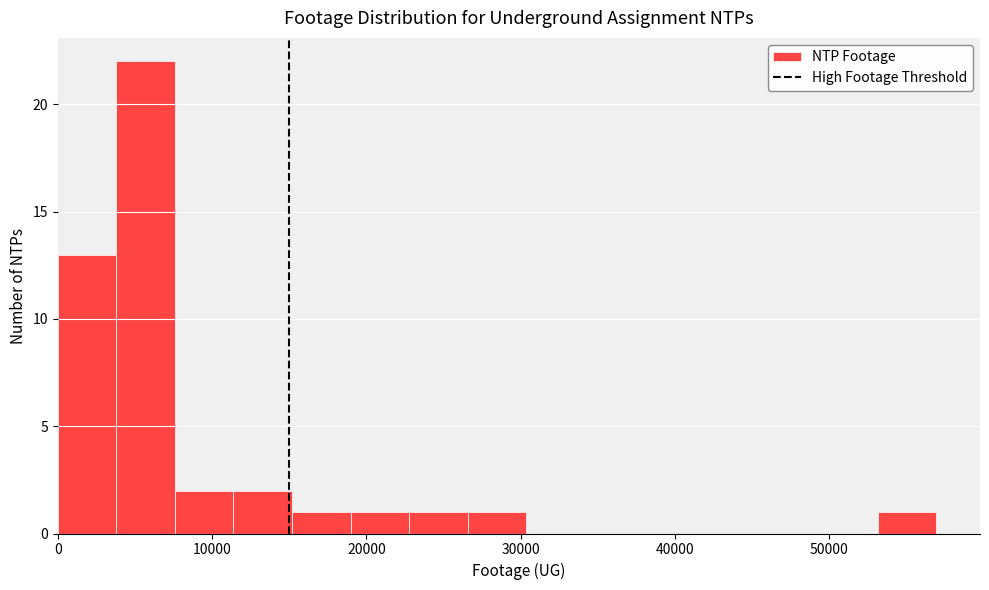

Read against the x-axis, roughly where is the centre of the tallest bar?

6000